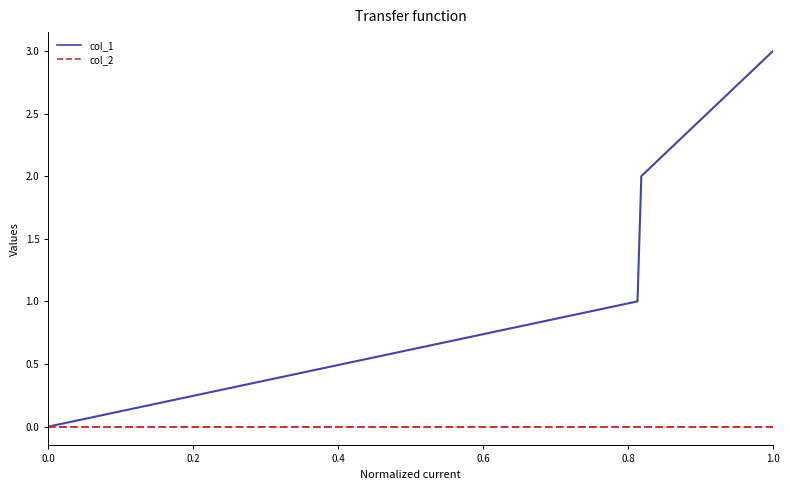

Which series has the largest range (max minus min)?

col_1